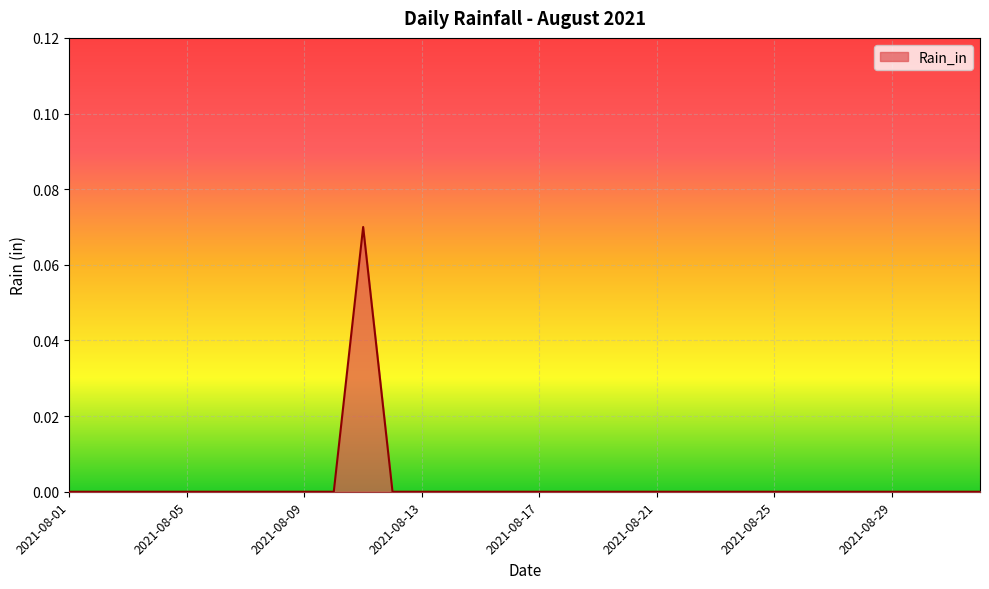

At which category does the chart reach its peak across all series?

2021-08-11